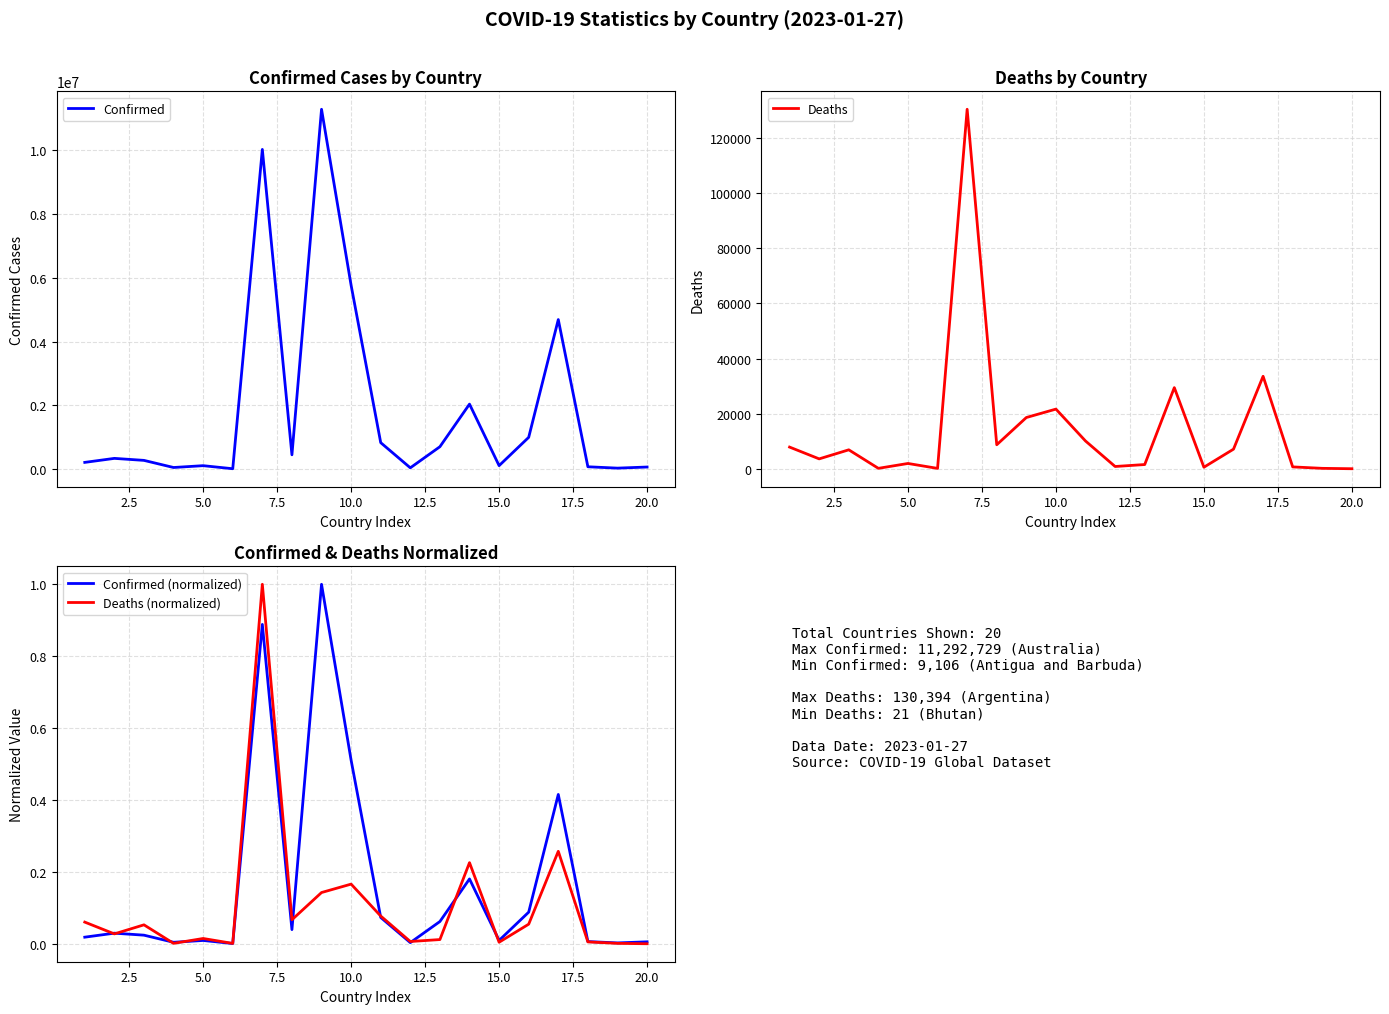

True or false: Confirmed (normalized) and Deaths intersect in this chart.

False